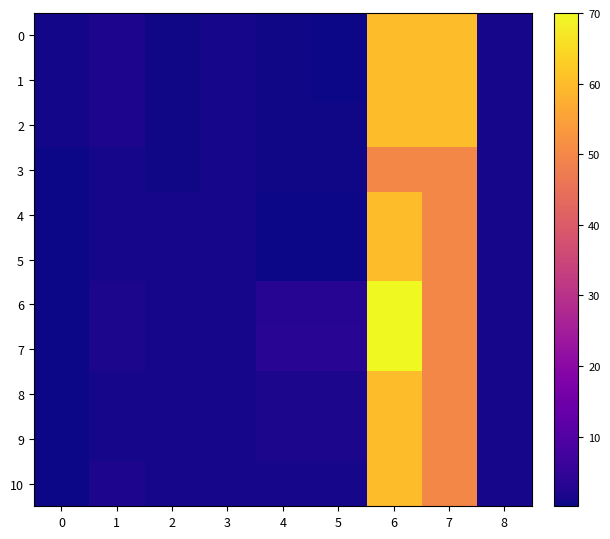

At which category does the chart reach its peak across all series?

6